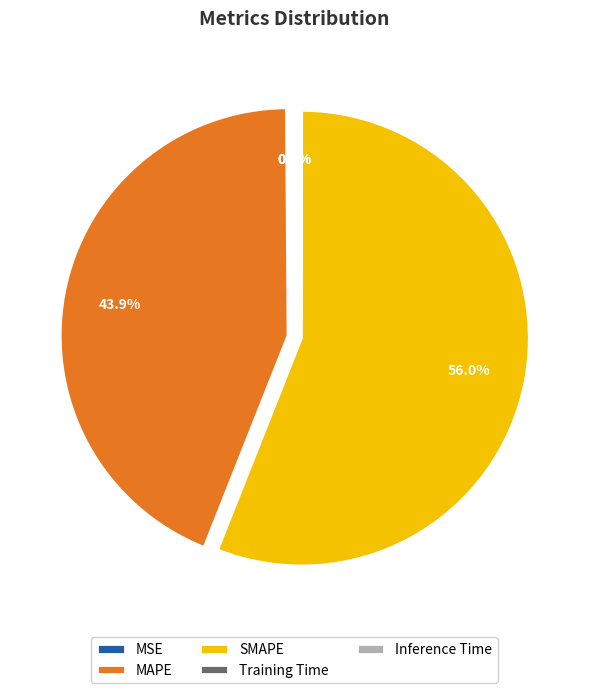

Is there a majority slice in this chart?

Yes